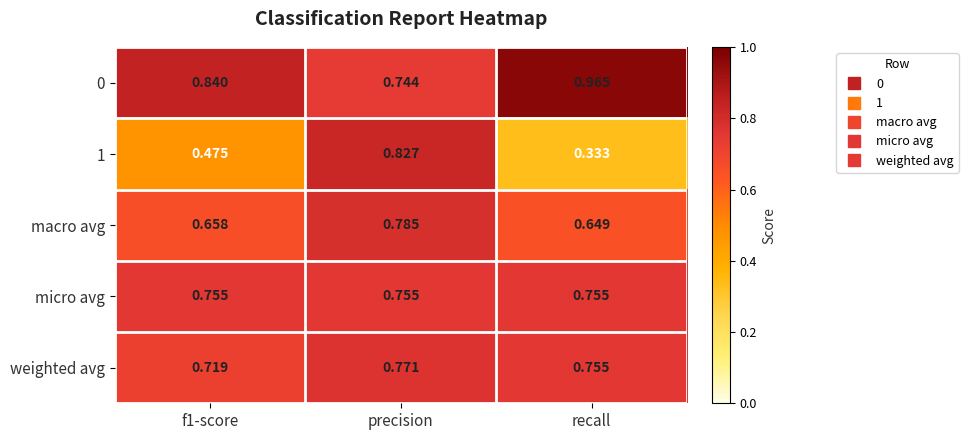

At which label is macro avg closest to 0?

recall